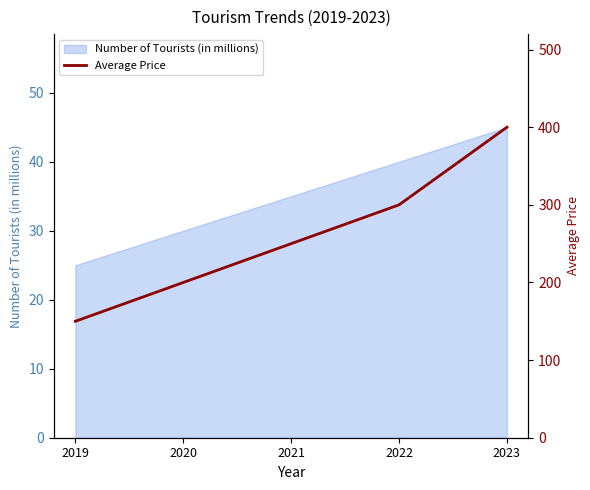

How many lines are shown in the chart?

1